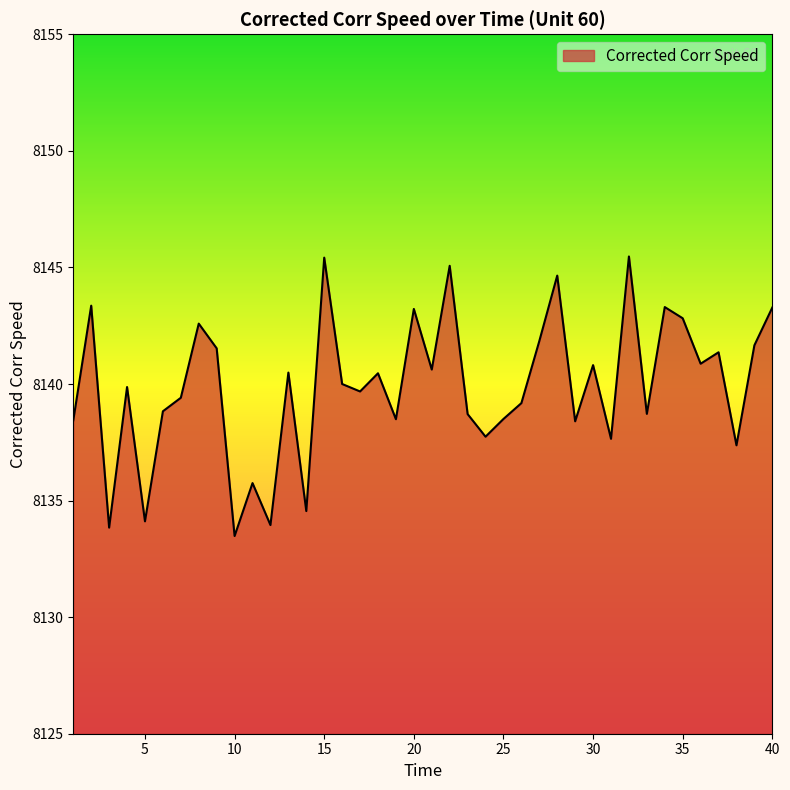

What is the minimum value shown in the chart?

8133.5